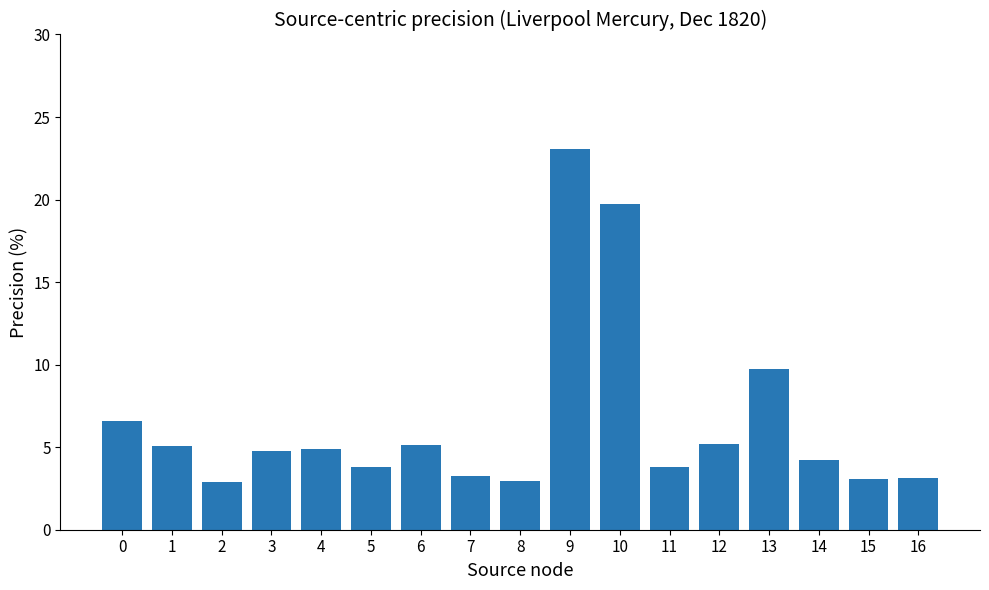

List the labels in order of value, smallest first.

2, 8, 15, 16, 7, 11, 5, 14, 3, 4, 1, 6, 12, 0, 13, 10, 9